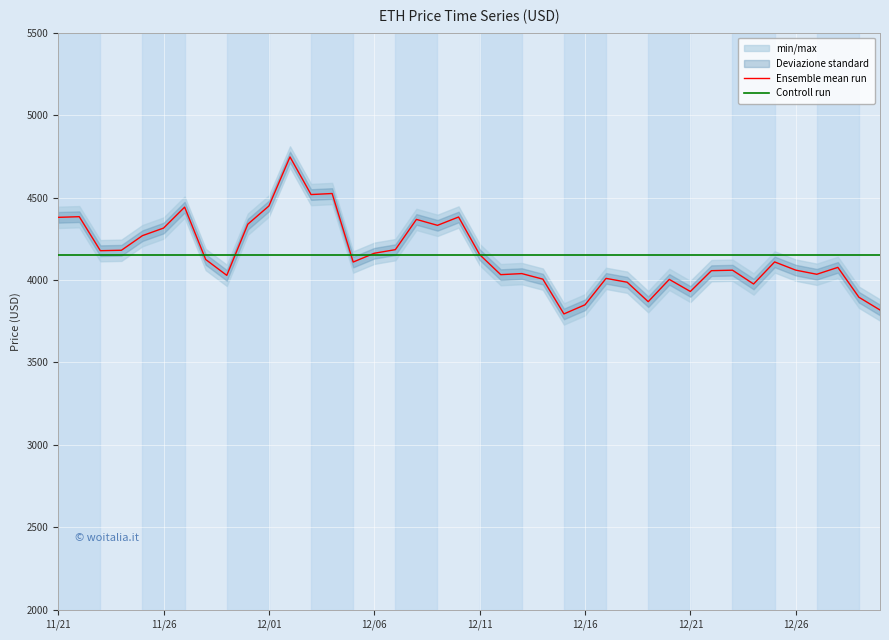

What is the total value across all series at 12/11?

8308.4